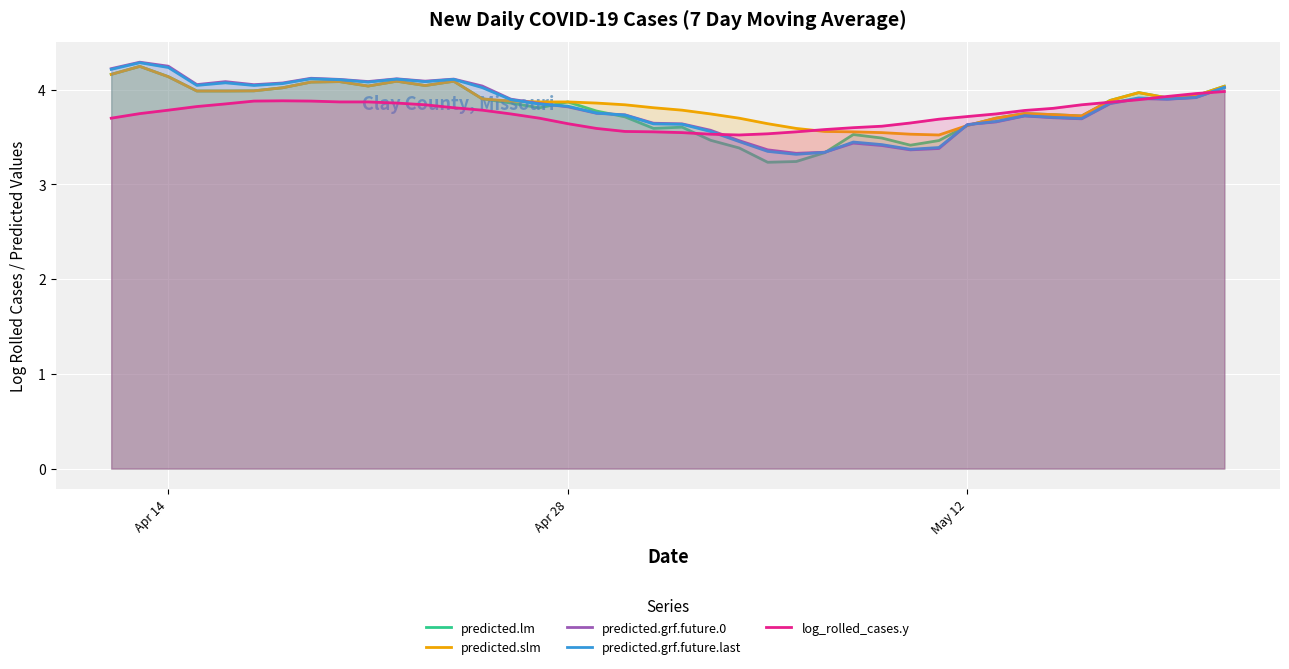

How many categories are shown in the chart?

40